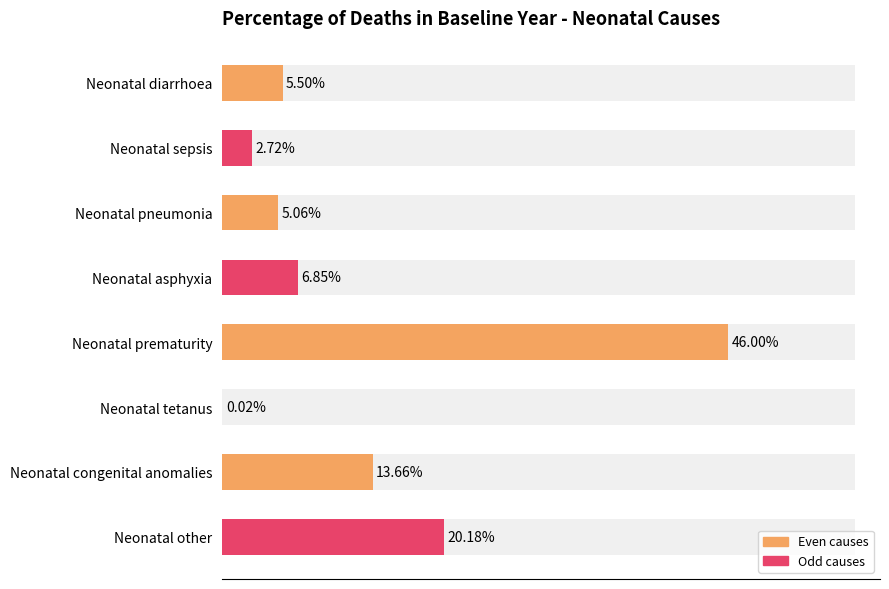

Are the bars horizontal?

Yes